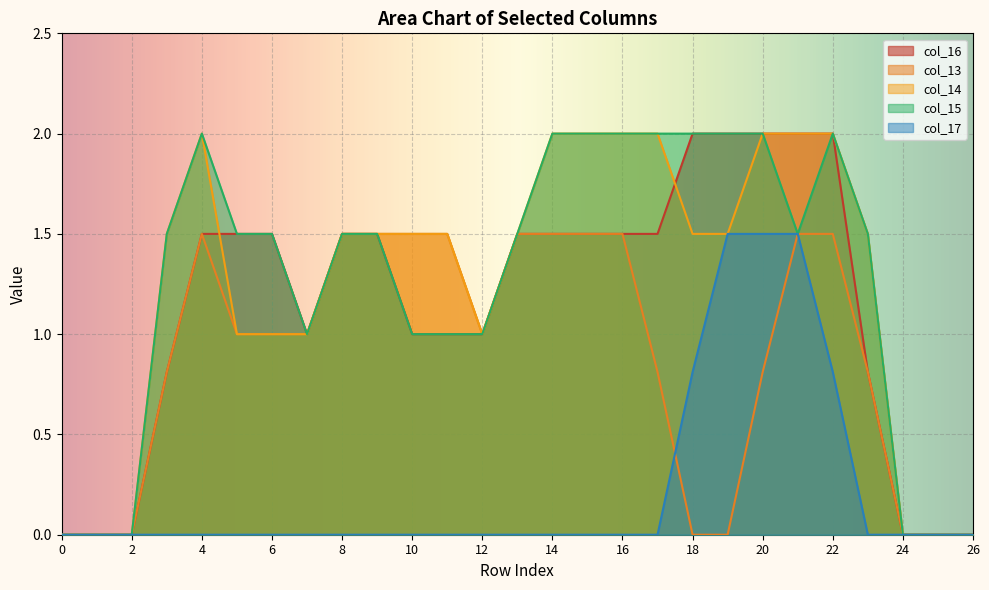

True or false: col_14 and col_13 cross at least once.

False